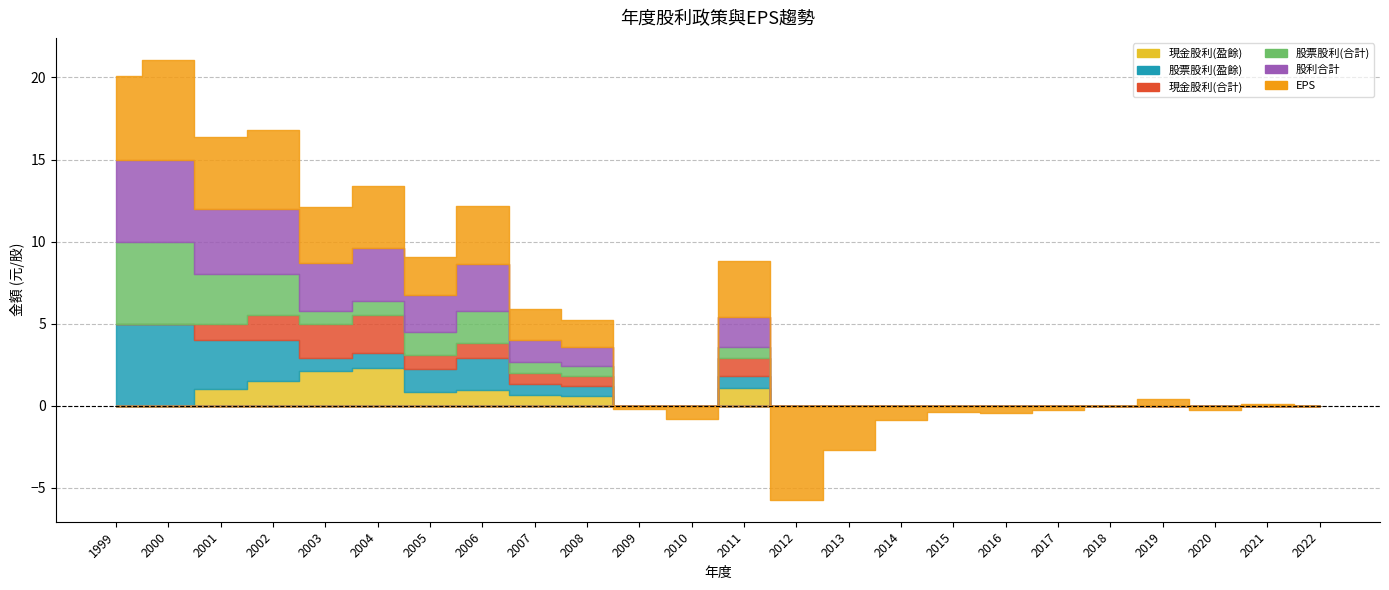

Reading left to right, transcribe all the data shown in this chart.

現金股利(盈餘): 1999=0.0	2000=0.0	2001=1.0	2002=1.5	2003=2.1	2004=2.3	2005=0.8	2006=1.0	2007=0.6	2008=0.6	2009=0.0	2010=0.0	2011=1.1	2012=0.0	2013=0.0	2014=0.0	2015=0.0	2016=0.0	2017=0.0	2018=0.0	2019=0.0	2020=0.0	2021=0.0	2022=0.0
股票股利(盈餘): 1999=5.0	2000=5.0	2001=3.0	2002=2.5	2003=0.8	2004=0.9	2005=1.4	2006=1.9	2007=0.7	2008=0.6	2009=0.0	2010=0.0	2011=0.7	2012=0.0	2013=0.0	2014=0.0	2015=0.0	2016=0.0	2017=0.0	2018=0.0	2019=0.0	2020=0.0	2021=0.0	2022=0.0
現金股利(合計): 1999=0.0	2000=0.0	2001=1.0	2002=1.5	2003=2.1	2004=2.3	2005=0.8	2006=1.0	2007=0.6	2008=0.6	2009=0.0	2010=0.0	2011=1.1	2012=0.0	2013=0.0	2014=0.0	2015=0.0	2016=0.0	2017=0.0	2018=0.0	2019=0.0	2020=0.0	2021=0.0	2022=0.0
股票股利(合計): 1999=5.0	2000=5.0	2001=3.0	2002=2.5	2003=0.8	2004=0.9	2005=1.4	2006=1.9	2007=0.7	2008=0.6	2009=0.0	2010=0.0	2011=0.7	2012=0.0	2013=0.0	2014=0.0	2015=0.0	2016=0.0	2017=0.0	2018=0.0	2019=0.0	2020=0.0	2021=0.0	2022=0.0
股利合計: 1999=5.0	2000=5.0	2001=4.0	2002=4.0	2003=2.9	2004=3.2	2005=2.2	2006=2.9	2007=1.3	2008=1.2	2009=0.0	2010=0.0	2011=1.8	2012=0.0	2013=0.0	2014=0.0	2015=0.0	2016=0.0	2017=0.0	2018=0.0	2019=0.0	2020=0.0	2021=0.0	2022=0.0
EPS: 1999=5.1	2000=6.1	2001=4.4	2002=4.8	2003=3.4	2004=3.8	2005=2.4	2006=3.5	2007=1.9	2008=1.6	2009=-0.2	2010=-0.8	2011=3.4	2012=-5.7	2013=-2.7	2014=-0.9	2015=-0.4	2016=-0.4	2017=-0.3	2018=-0.0	2019=0.4	2020=-0.2	2021=0.1	2022=0.0